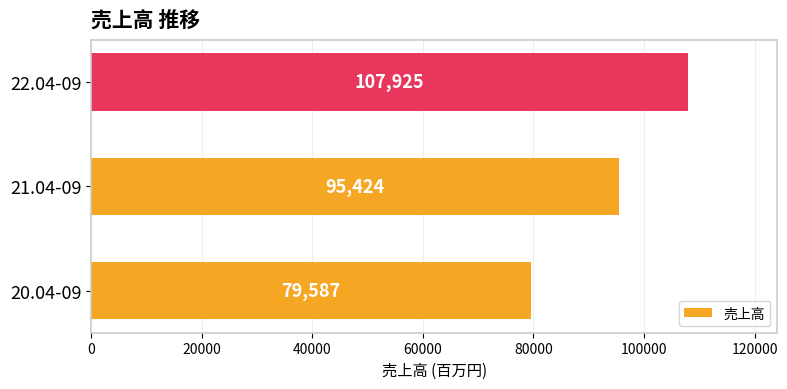

The value at 22.04-09 is 36399. True or false?

False